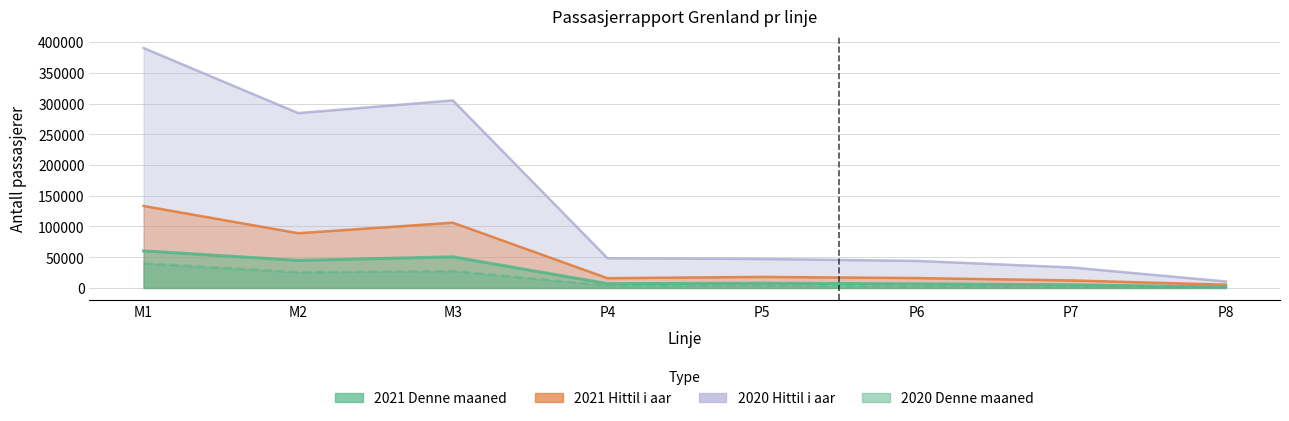

What is the greatest value displayed?

390253